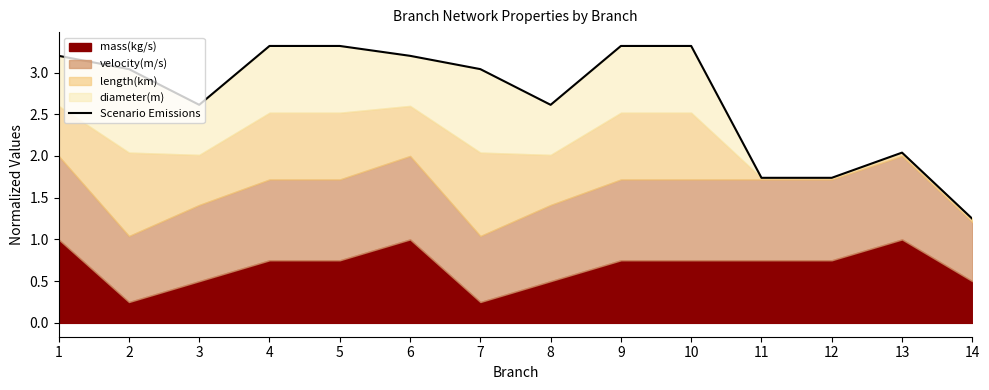

What is the sum of all values?

37.7